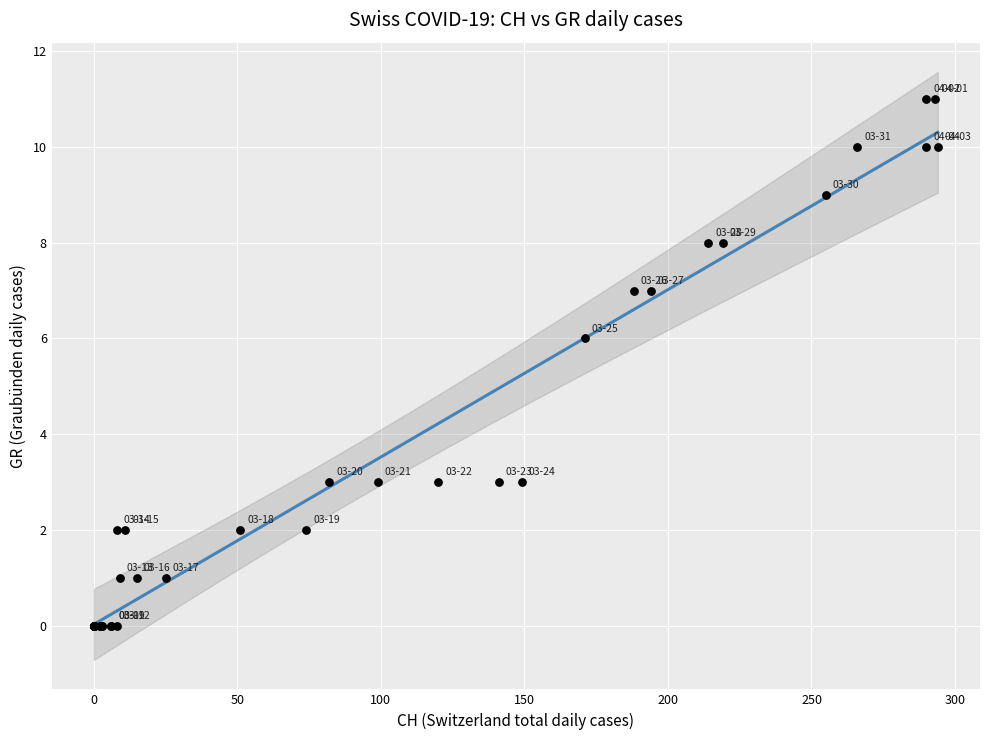

What Y value in the scatter plot is closest to 5?

6